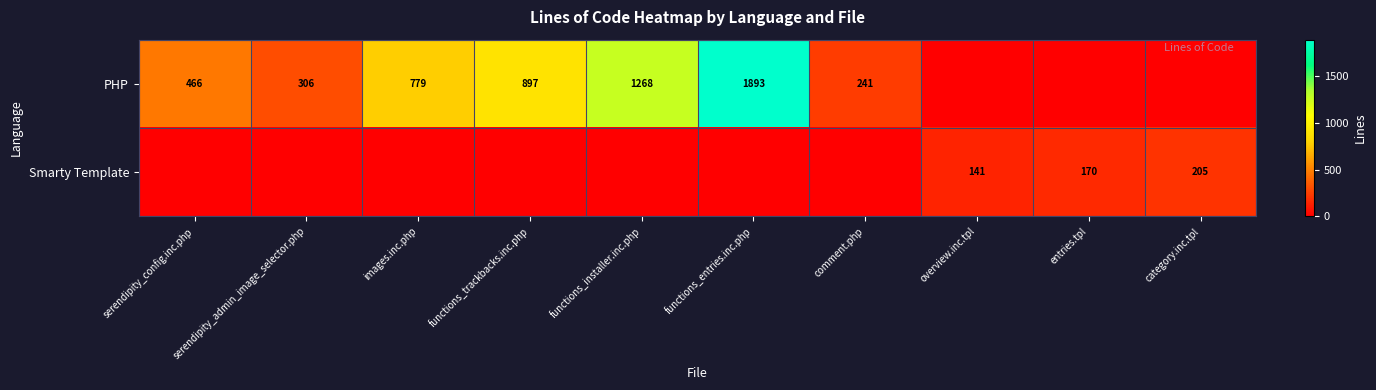

The value of PHP at functions_trackbacks.inc.php is 897. True or false?

True